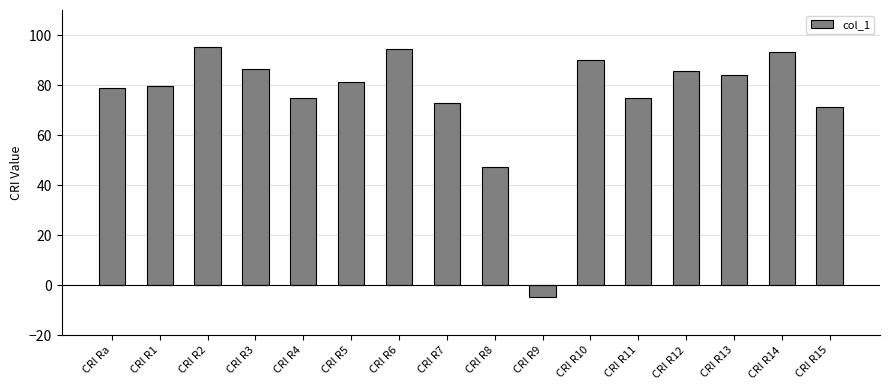

What is the minimum value shown in the chart?

-4.8